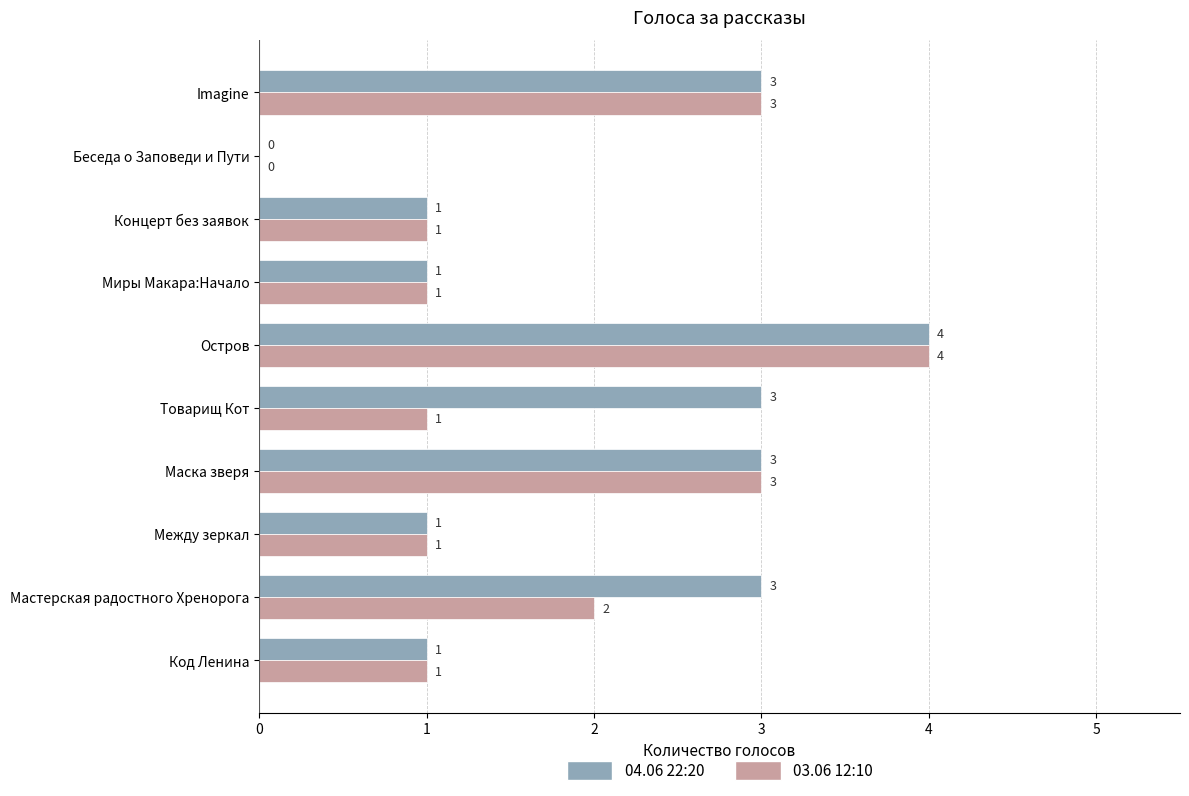

Which series has the largest total across all categories?

04.06 22:20